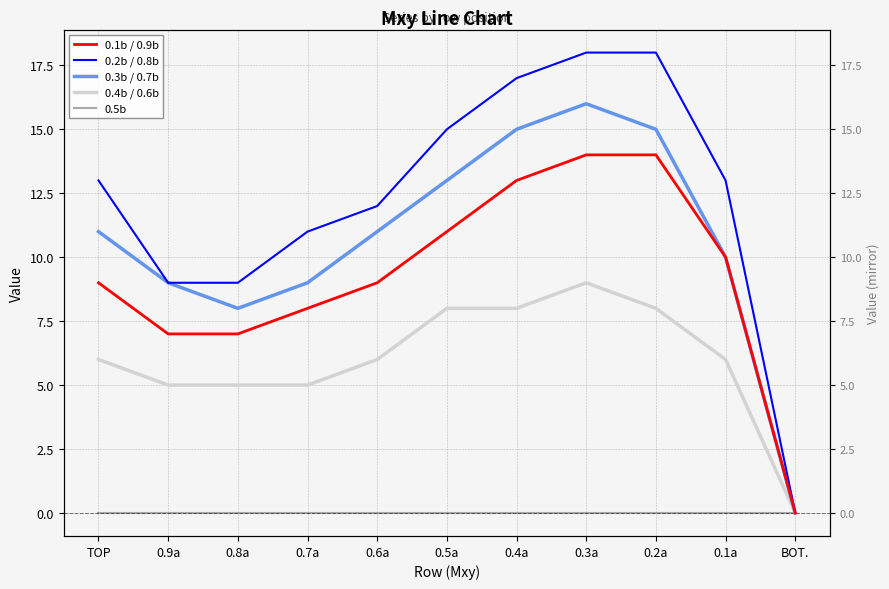

Reading left to right, extract all data points from this chart.

0.1b / 0.9b: TOP=9	0.9a=7	0.8a=7	0.7a=8	0.6a=9	0.5a=11	0.4a=13	0.3a=14	0.2a=14	0.1a=10	BOT.=0
0.2b / 0.8b: TOP=13	0.9a=9	0.8a=9	0.7a=11	0.6a=12	0.5a=15	0.4a=17	0.3a=18	0.2a=18	0.1a=13	BOT.=0
0.3b / 0.7b: TOP=11	0.9a=9	0.8a=8	0.7a=9	0.6a=11	0.5a=13	0.4a=15	0.3a=16	0.2a=15	0.1a=10	BOT.=0
0.4b / 0.6b: TOP=6	0.9a=5	0.8a=5	0.7a=5	0.6a=6	0.5a=8	0.4a=8	0.3a=9	0.2a=8	0.1a=6	BOT.=0
0.5b: TOP=0	0.9a=0	0.8a=0	0.7a=0	0.6a=0	0.5a=0	0.4a=0	0.3a=0	0.2a=0	0.1a=0	BOT.=0